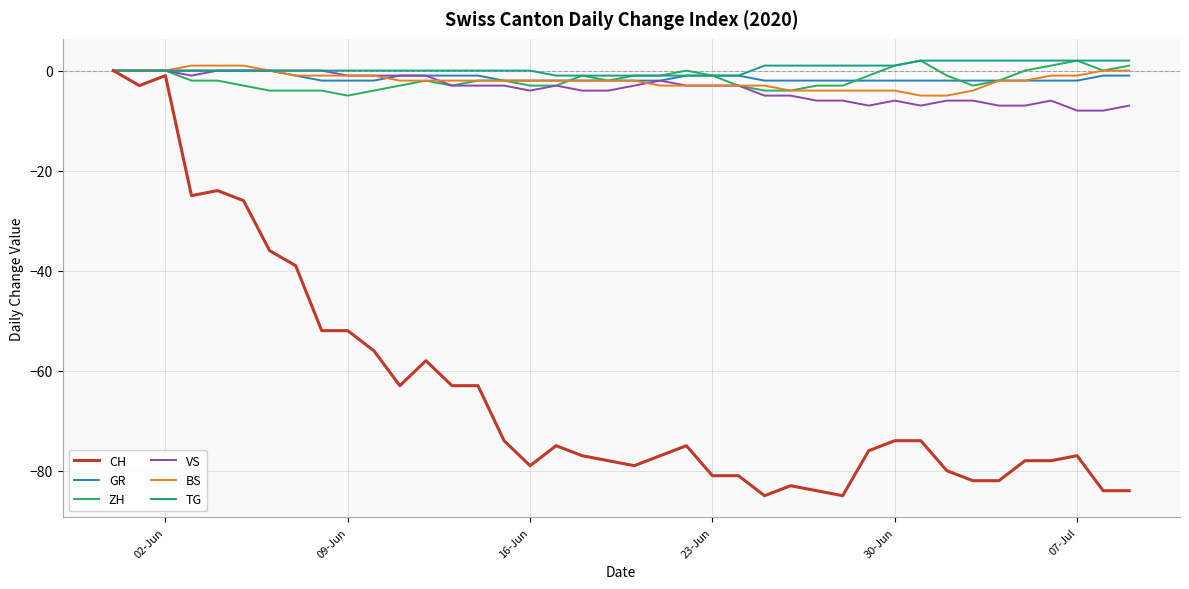

Which series has the largest range (max minus min)?

CH